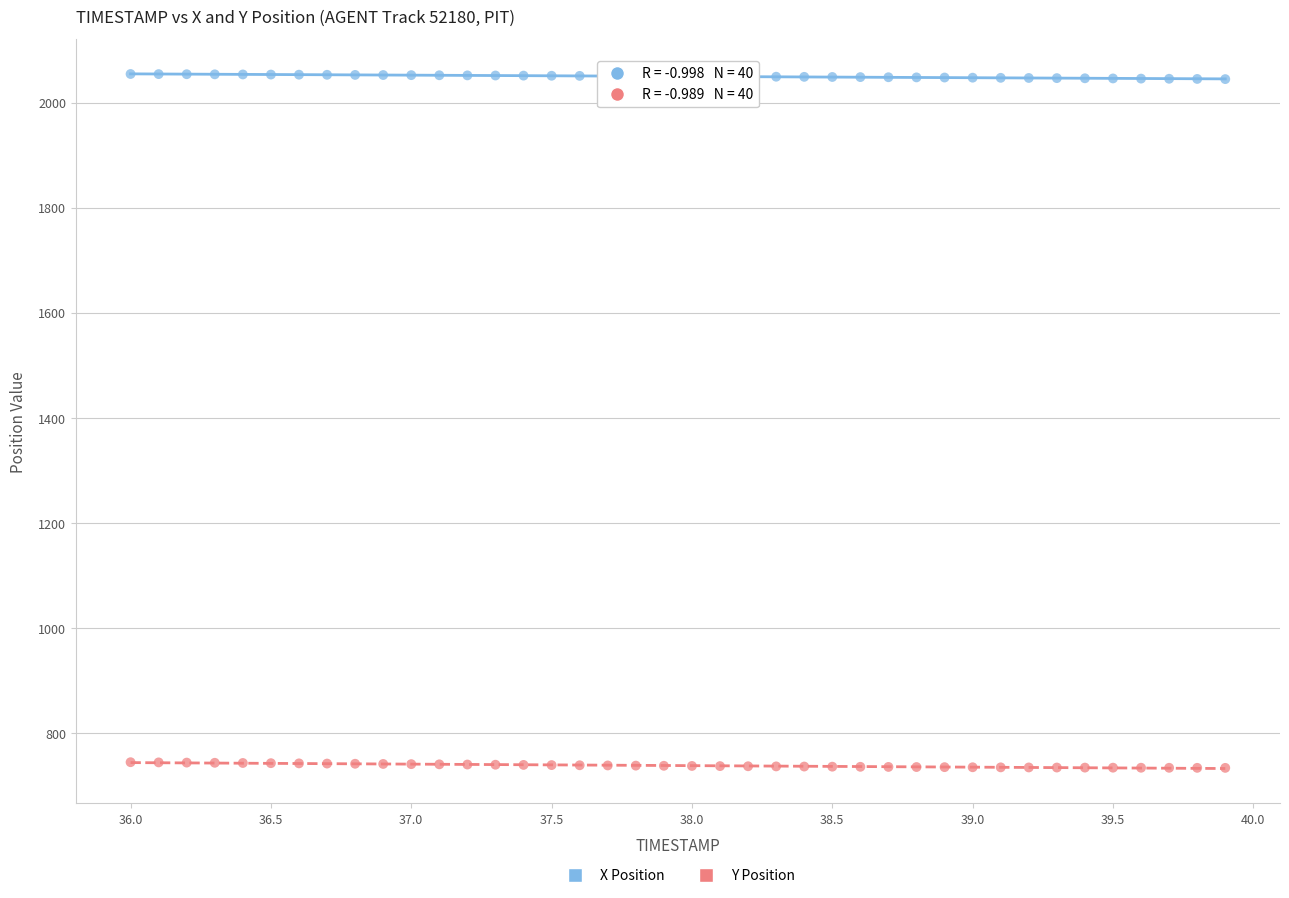

Which series reaches the maximum Y coordinate?

X Position